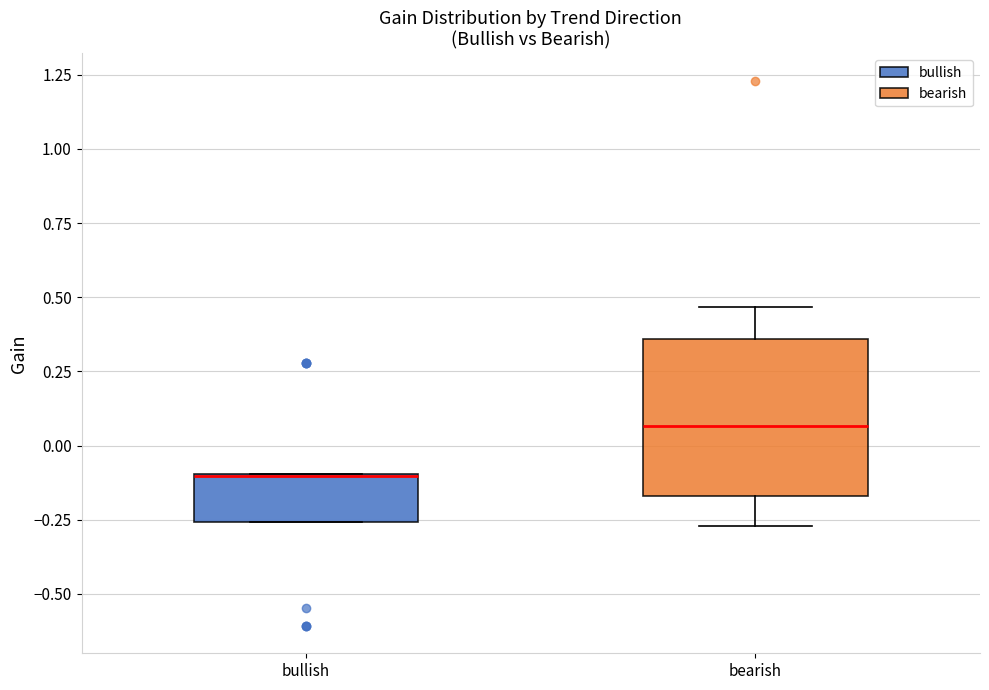

Comparing the boxes themselves (not the whiskers), which one is the tallest?

bearish